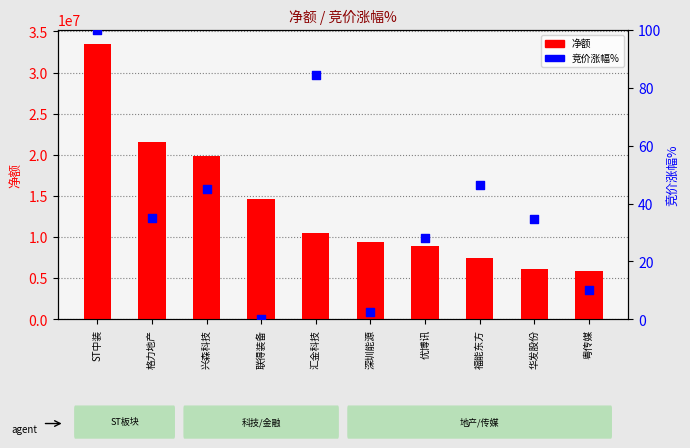

At which category is the sum across all series the highest?

ST中装